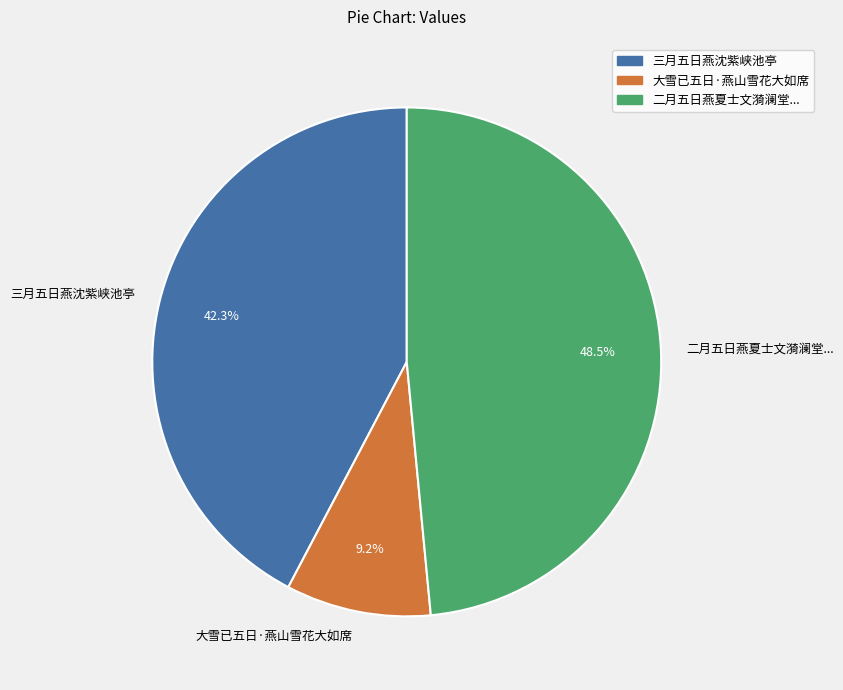

Approximately how many times larger is the value at 三月五日燕沈紫峡池亭 compared to 大雪已五日·燕山雪花大如席?

4.6